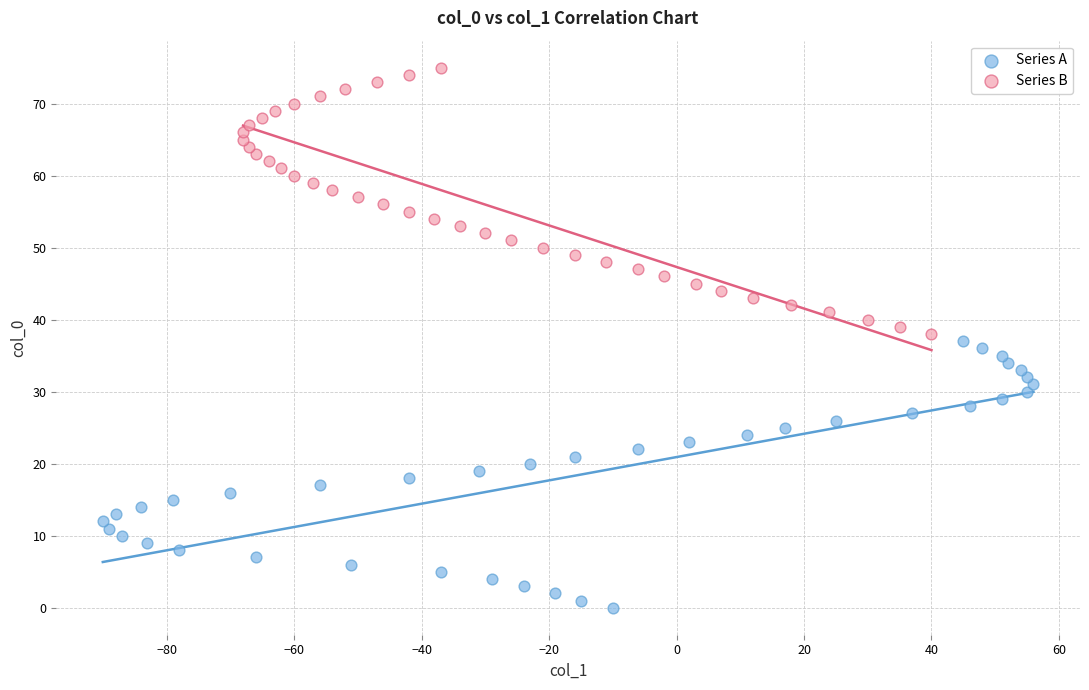

Which series reaches the maximum Y coordinate?

Series B